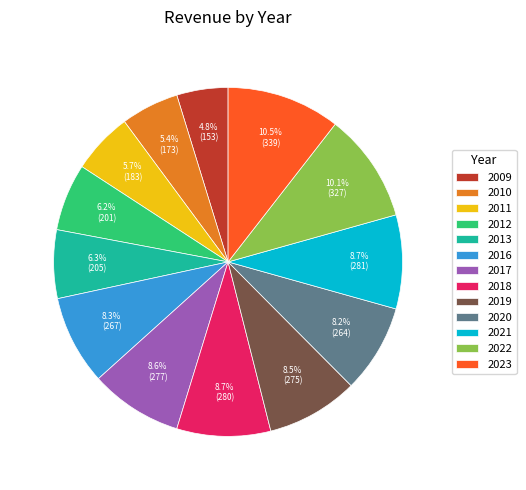

To the nearest percent, what percentage of the pie is 2012?

6%